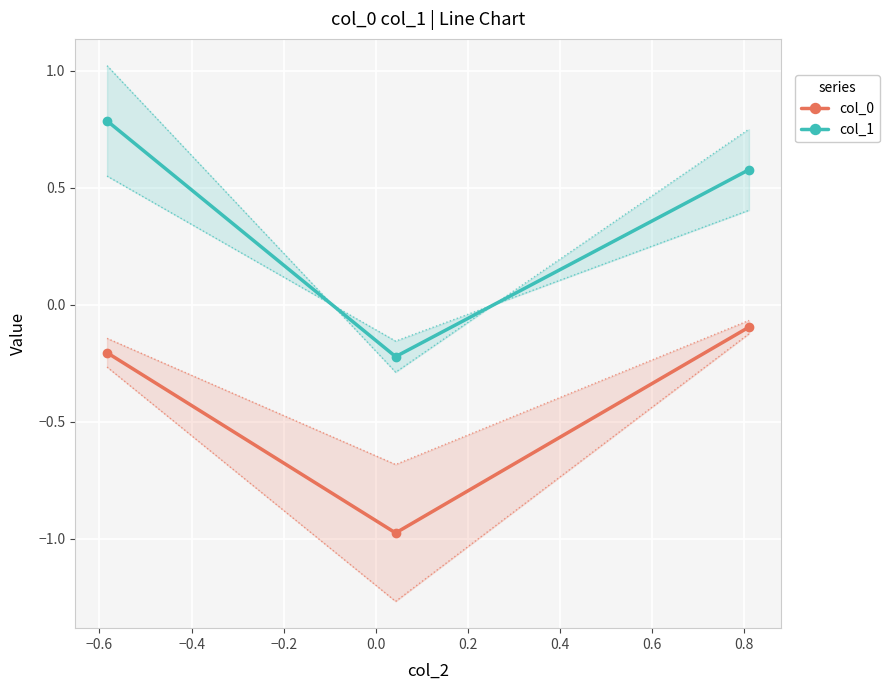

What is the sum of all col_1 values?

1.1